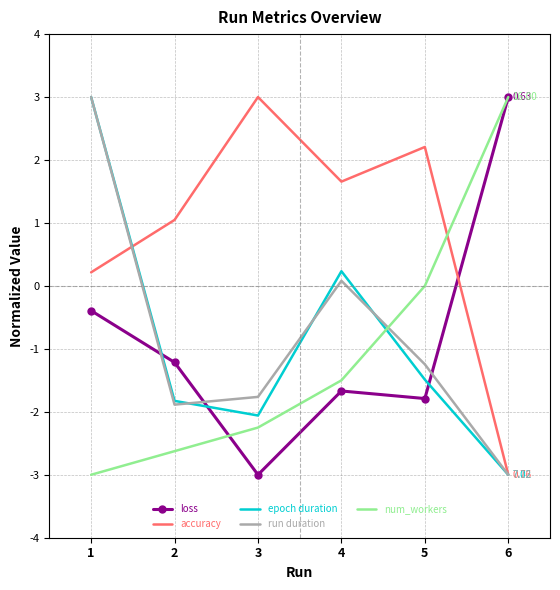

Where is the first local maximum for accuracy?

3